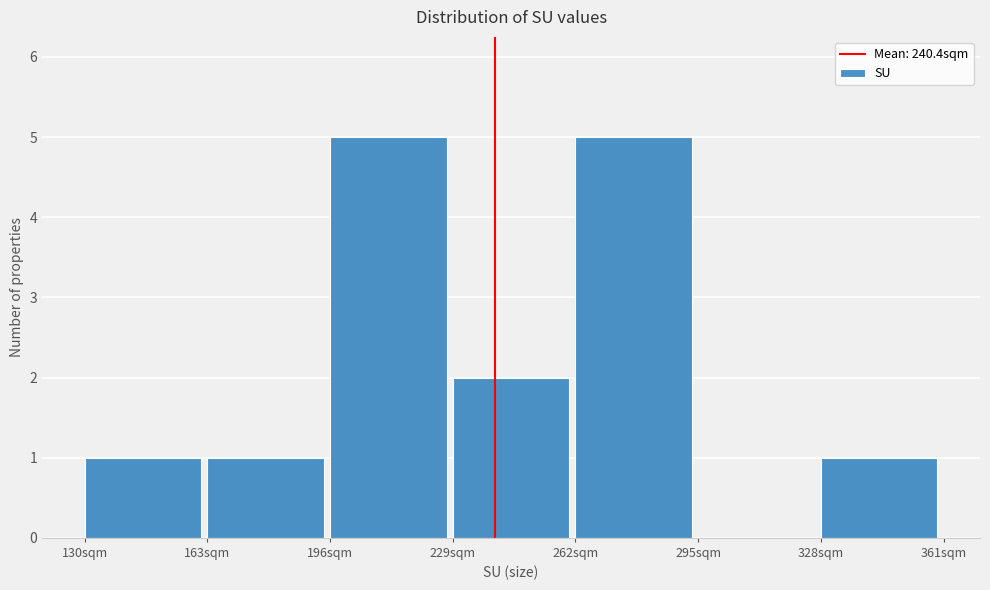

How tall is the bar that spans 130 to 163 on the x-axis? Neither the bar edges nor the heights are printed on the chart, so give them approximately, as read against the axes.

1